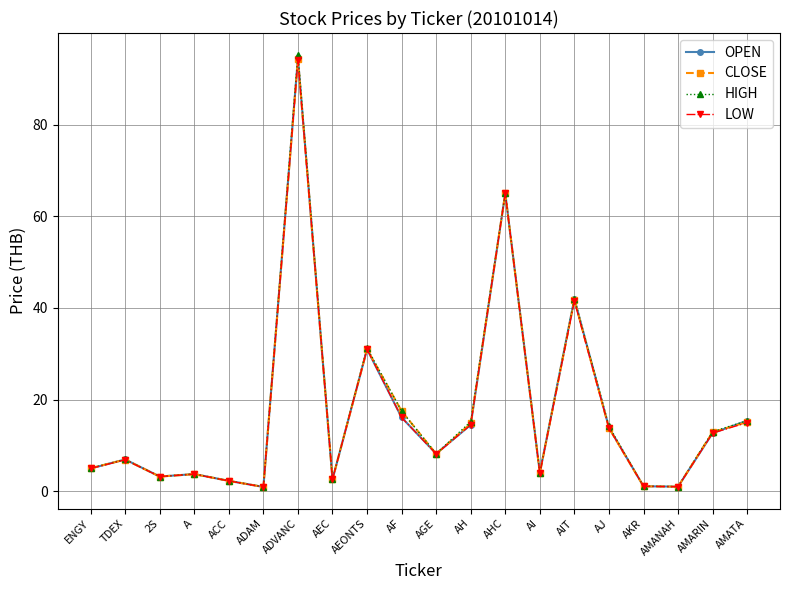

Which category has the highest value across all series?

ADVANC